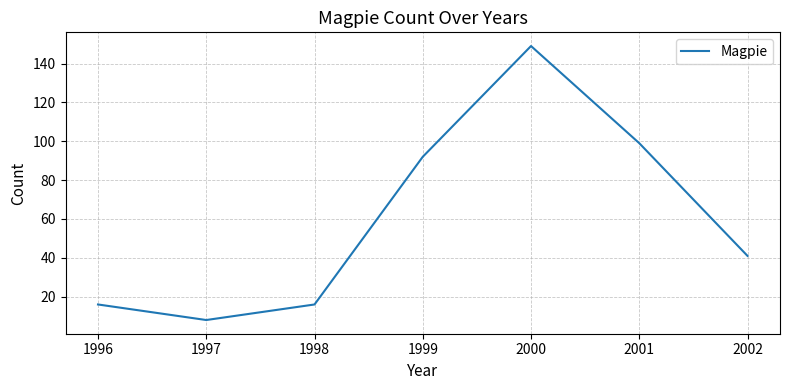

Which category has the lowest value across all series?

1997